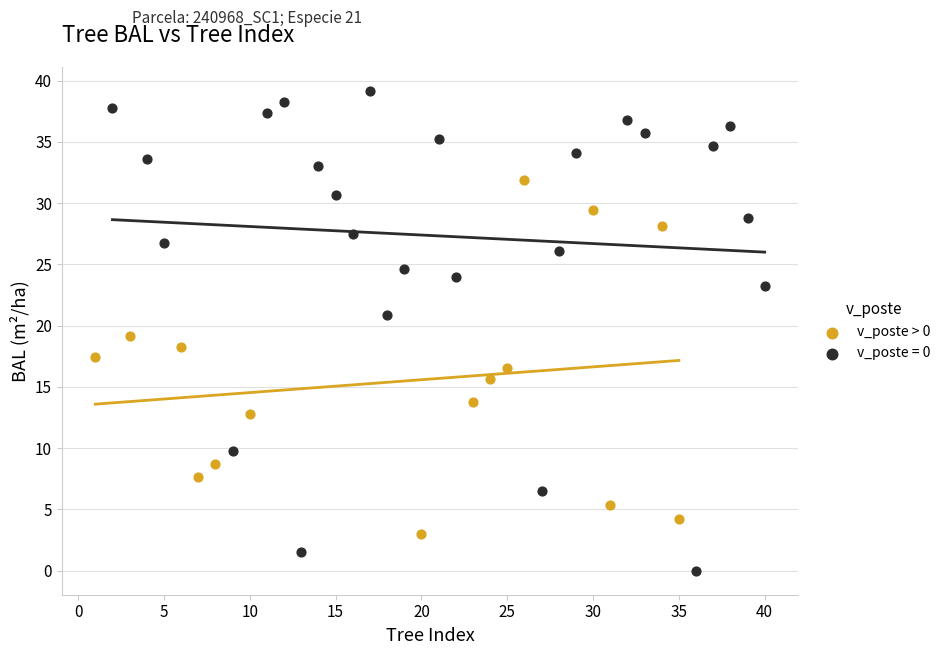

Which series contains the highest Y value?

v_poste = 0